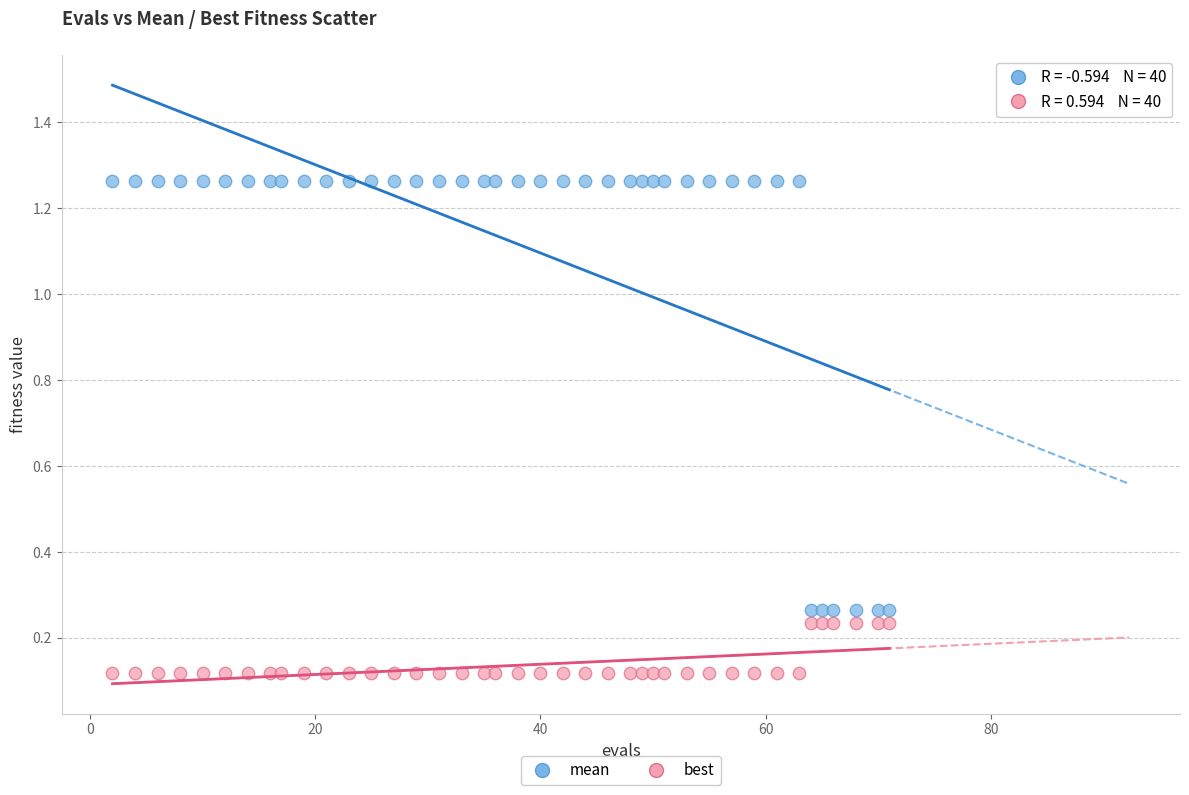

Across all data points, what is the range of Y values (max minus min)?

1.1